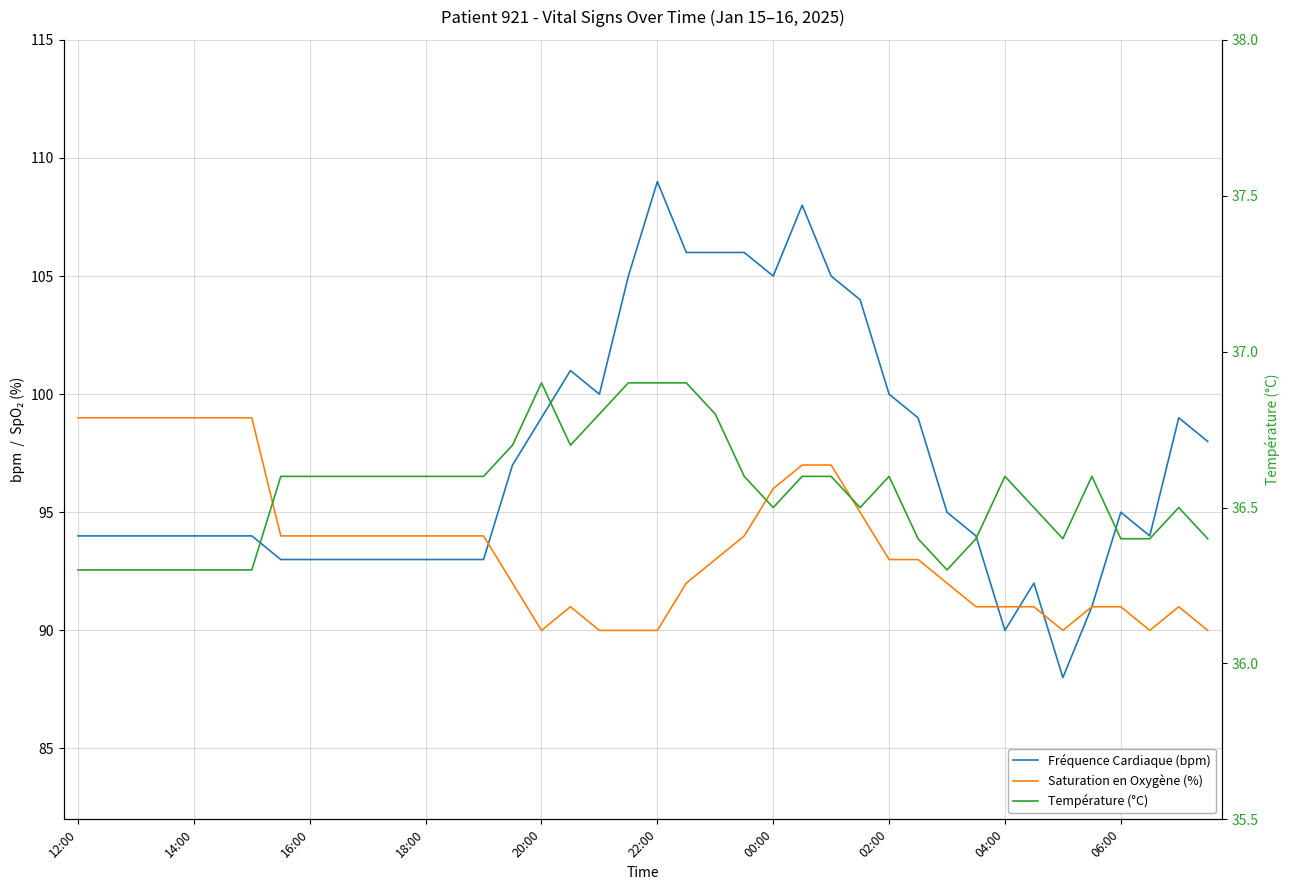

Where is the first local minimum for Saturation en Oxygène (%)?

20:00